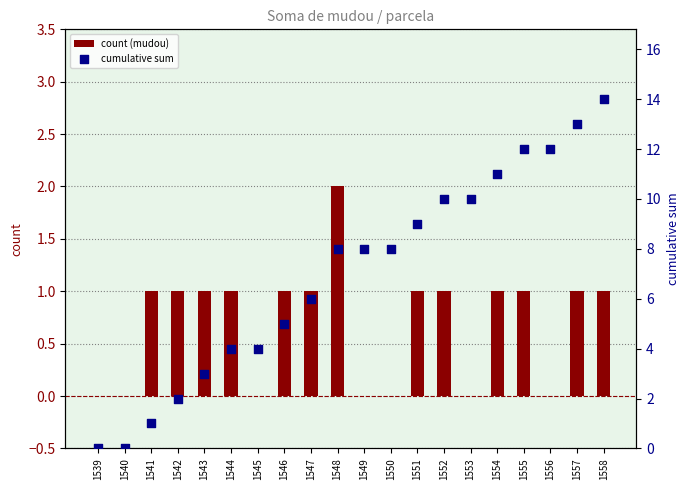

Which series contains the lowest Y value?

count (mudou)